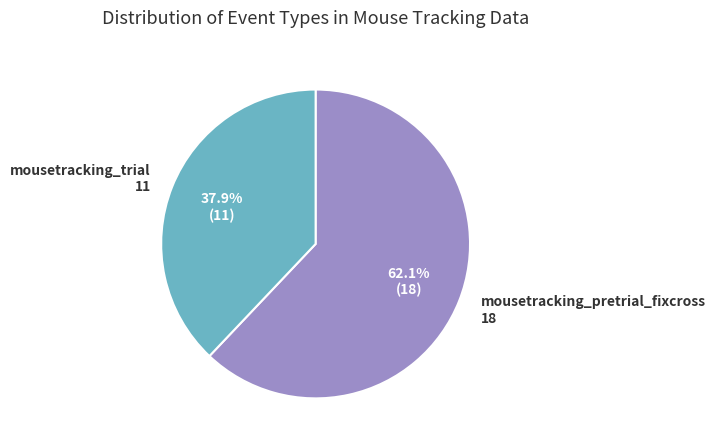

Do mousetracking_trial and mousetracking_pretrial_fixcross together represent more than half of the pie?

Yes